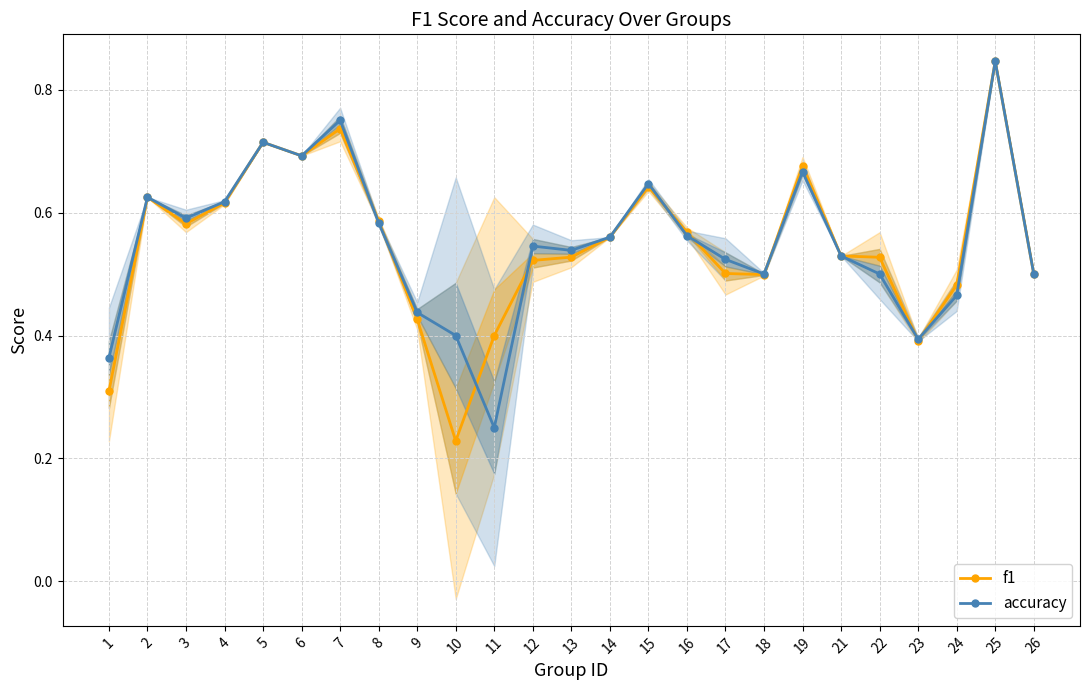

True or false: accuracy has a value of 0.6 at 16.

True